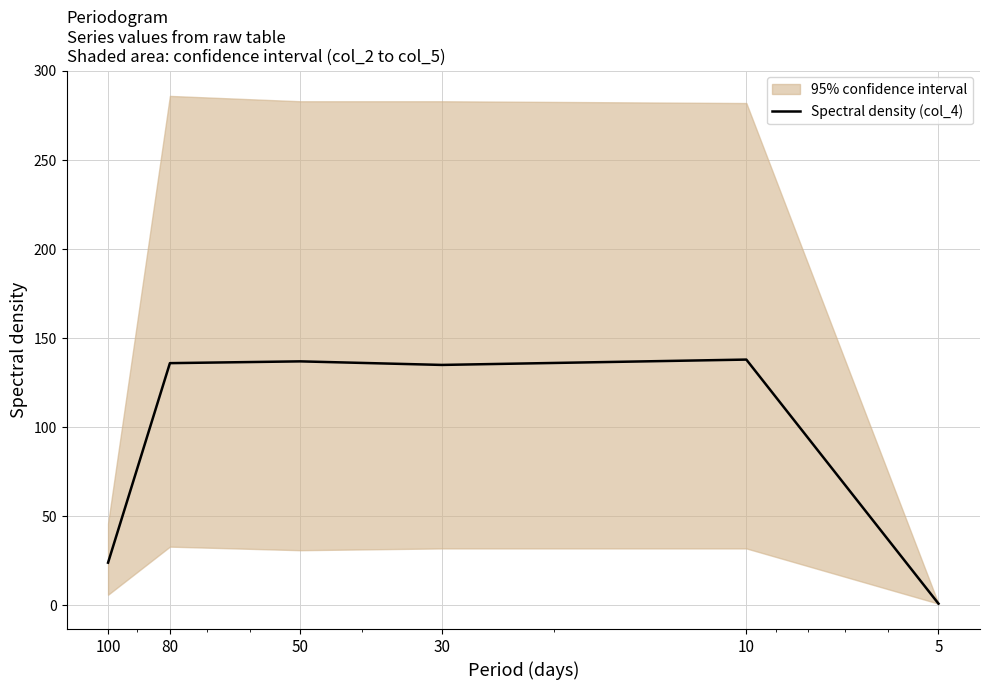

How many data points are less than 136?

3